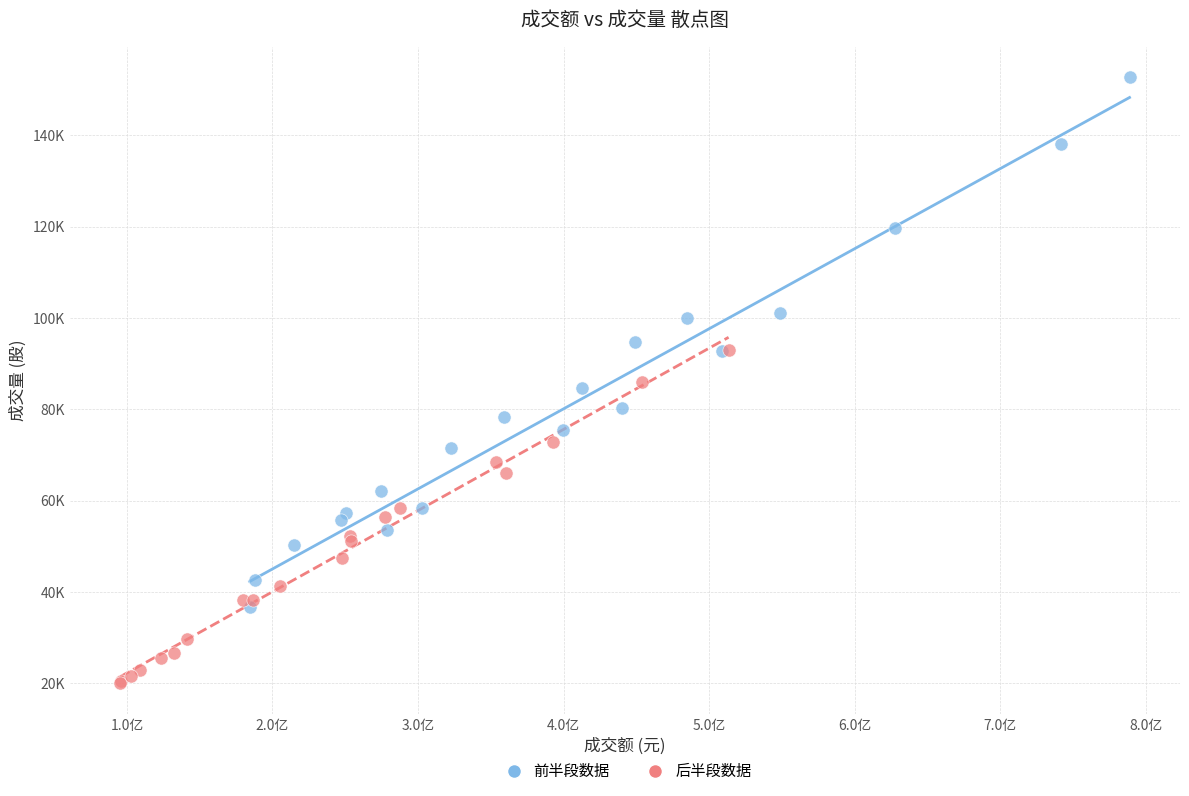

What are all the series names shown in the legend?

前半段数据, 后半段数据